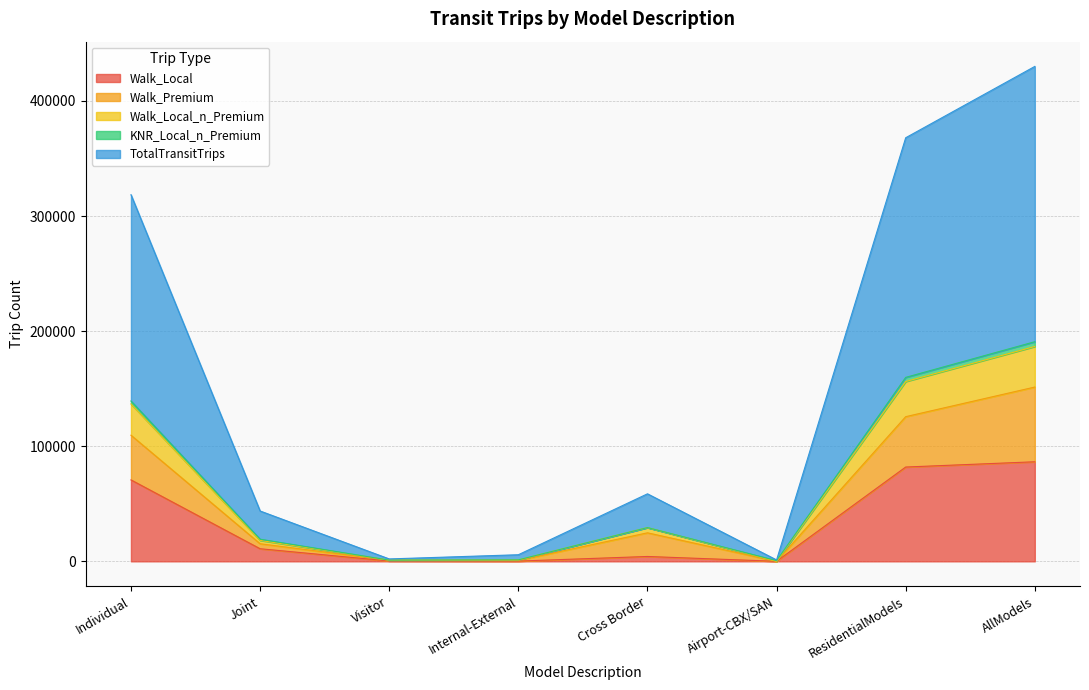

What is the total value across all series at AllModels?

430052